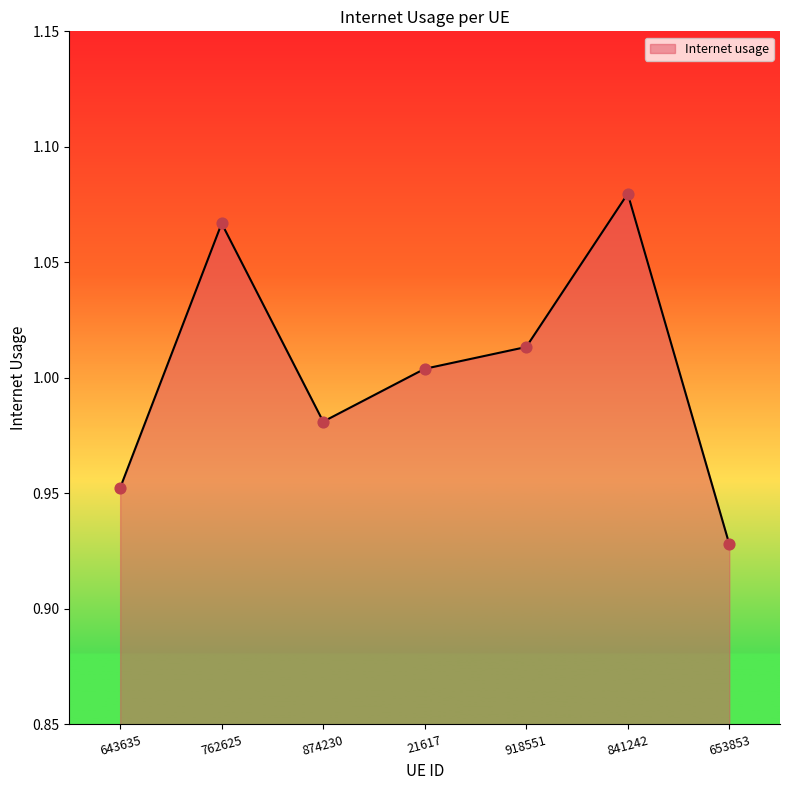

What is the change in value from 762625 to 874230?

-0.1